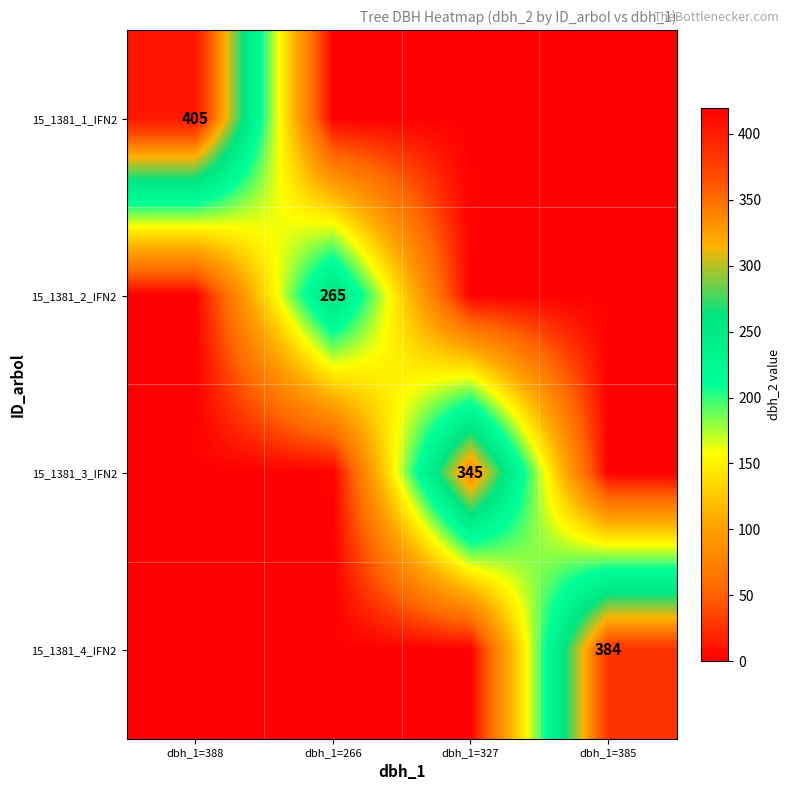

Is it true that 15_1381_2_IFN2 equals 265 at dbh_1=266?

True